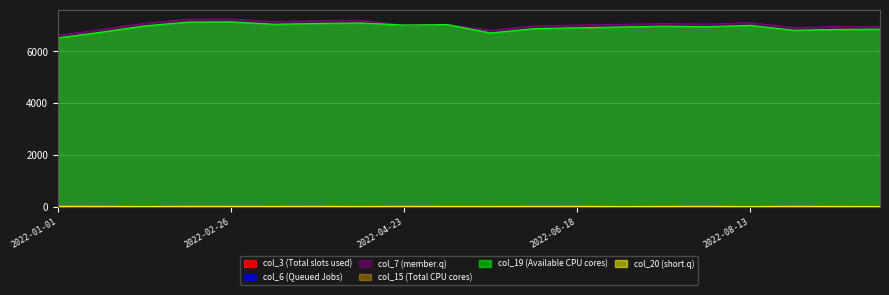

Which series has the largest range (max minus min)?

col_7